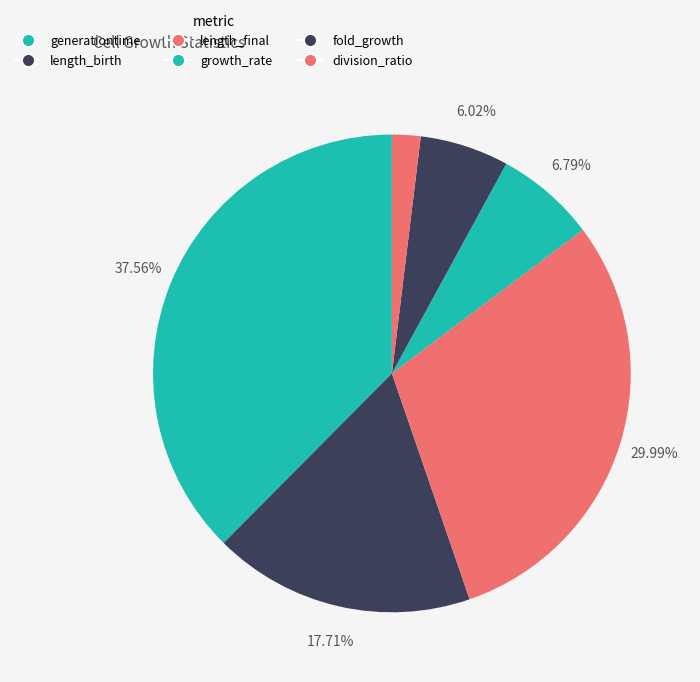

To the nearest percent, what is the average slice percentage?

17%